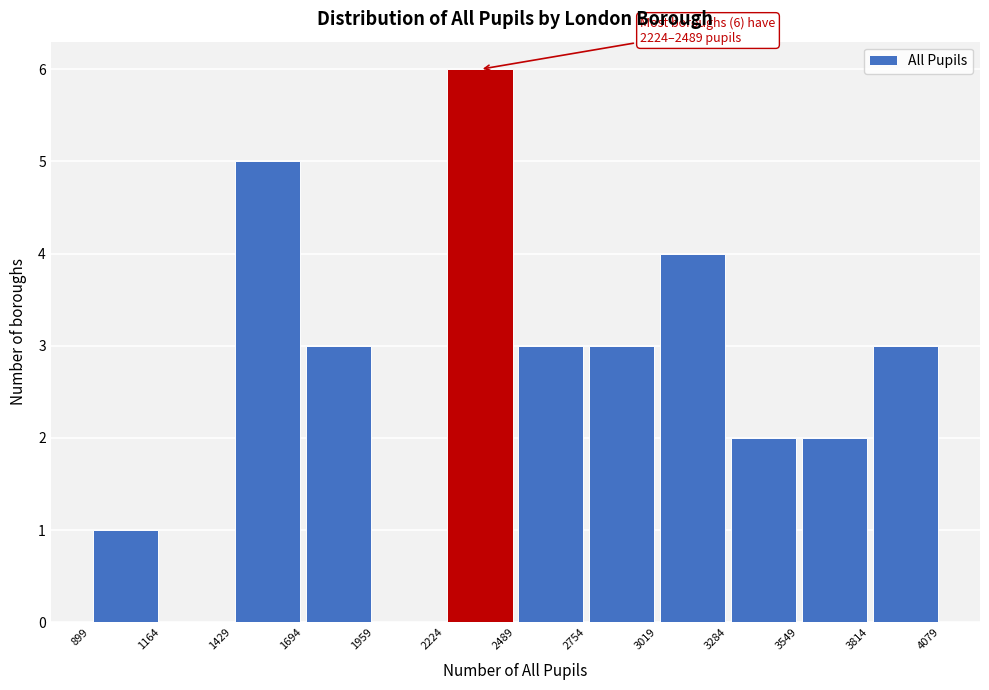

Which range on the x-axis has the tallest bar?

2224 to 2489